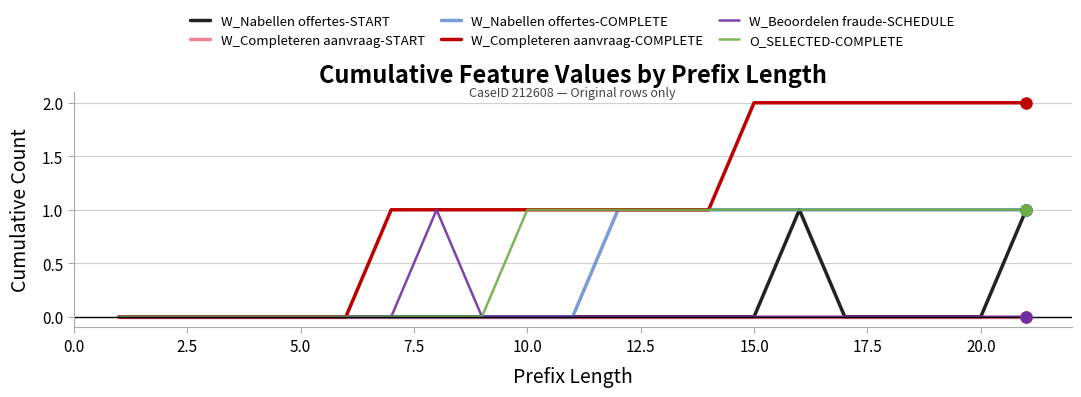

Which series has the largest total across all categories?

W_Completeren aanvraag-COMPLETE